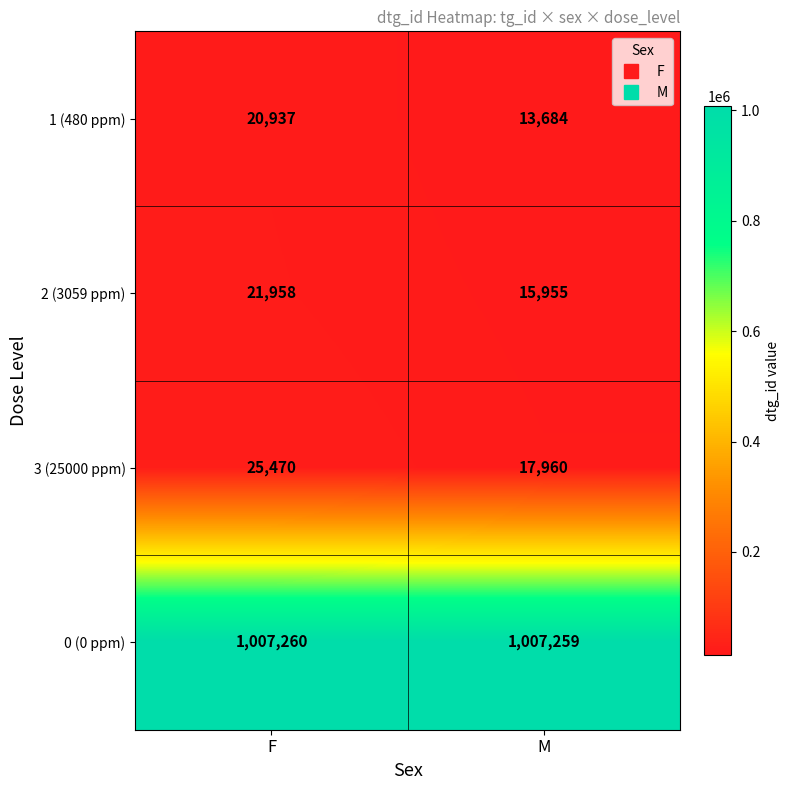

Between F and M, which series saw the biggest shift?

3 (25000 ppm)